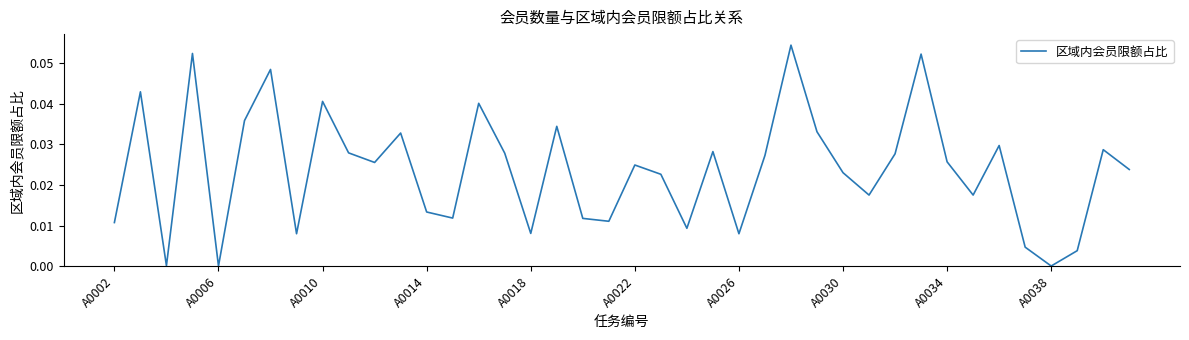

Is this an area chart (filled region under the line)?

No